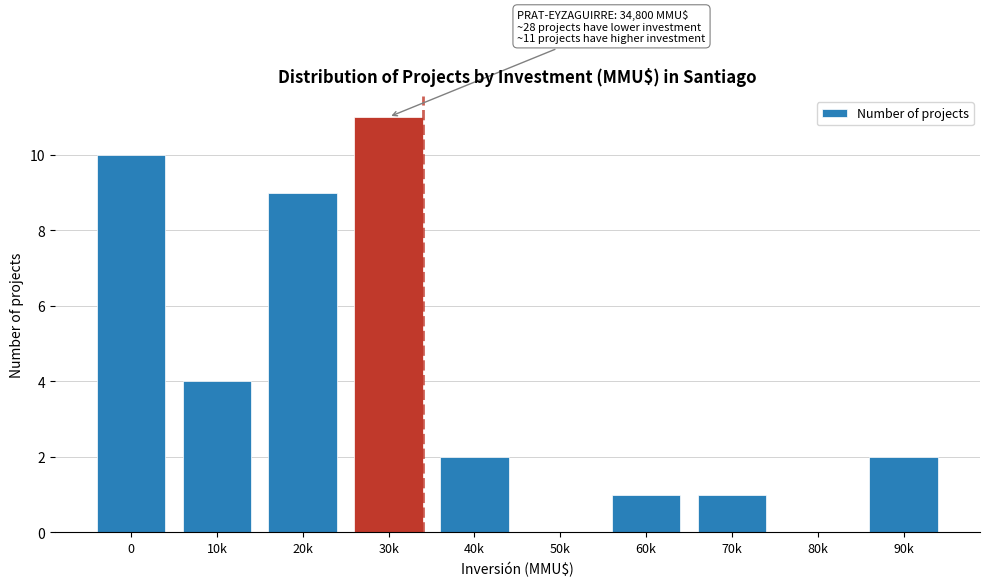

Reading left to right, transcribe all the data shown in this chart.

0=10	10k=4	20k=9	30k=11	40k=2	50k=0	60k=1	70k=1	80k=0	90k=2